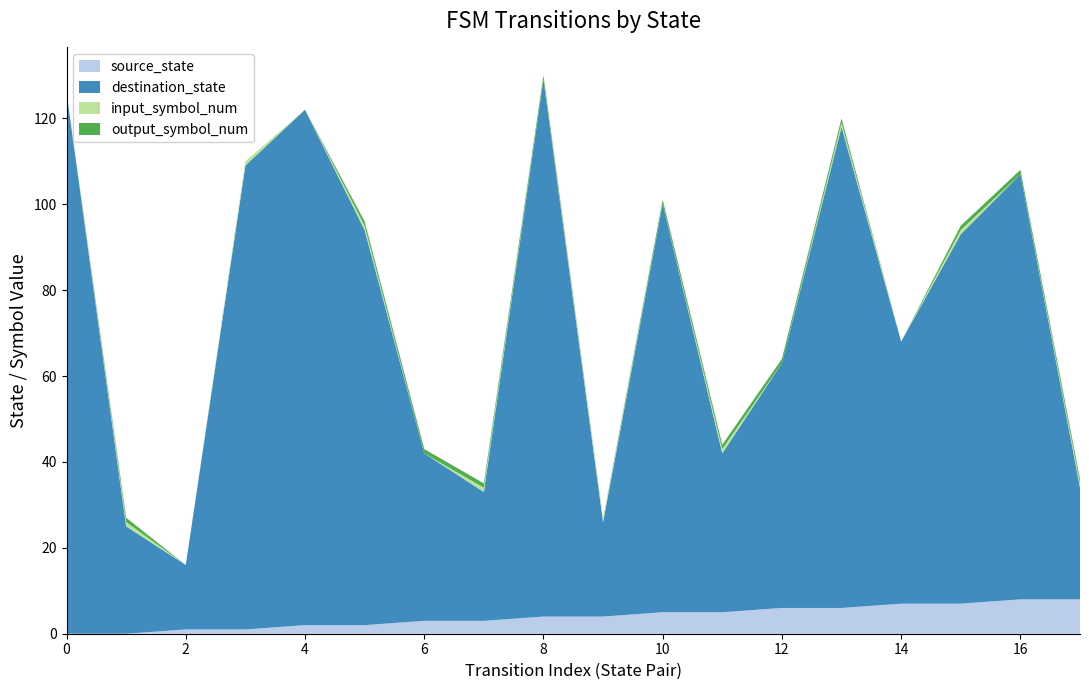

Reading right to left, extract all data points from this chart.

source_state: 8	8	7	7	6	6	5	5	4	4	3	3	2	2	1	1	0	0
destination_state: 26	99	86	61	112	57	37	95	22	125	30	39	92	120	108	15	25	126
input_symbol_num: 1	0	1	0	1	0	1	0	1	0	1	0	1	0	1	0	1	0
output_symbol_num: 1	1	1	0	1	1	1	1	0	1	1	1	1	0	0	0	1	0